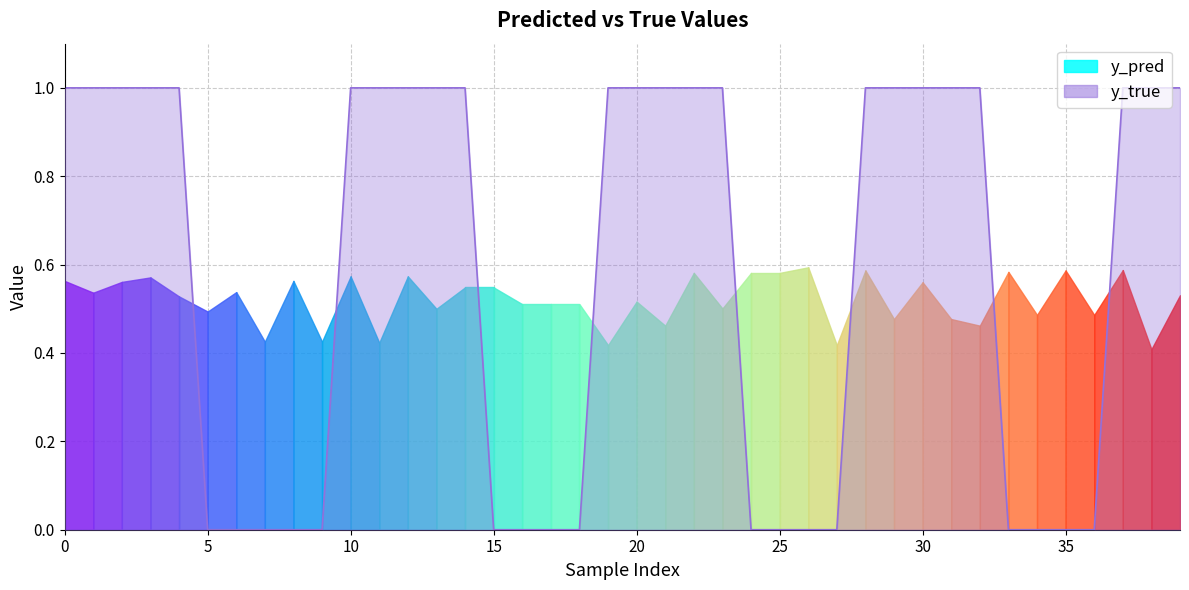

List the series in order of their overall mean, highest first.

y_true, y_pred